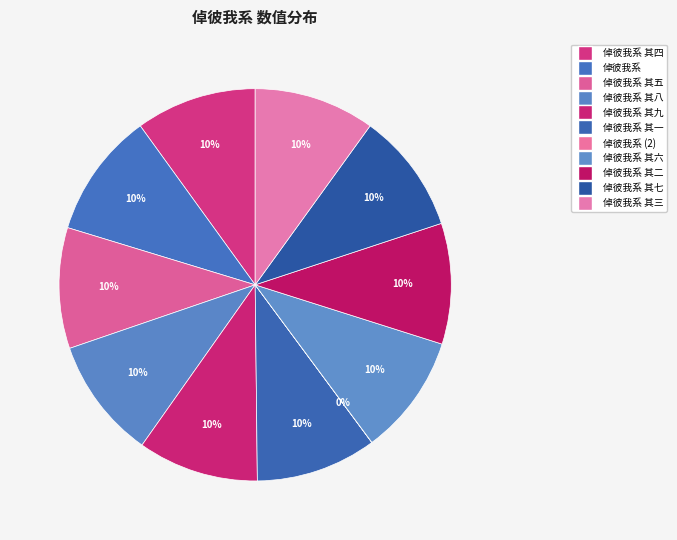

How many segments does this pie chart have?

11